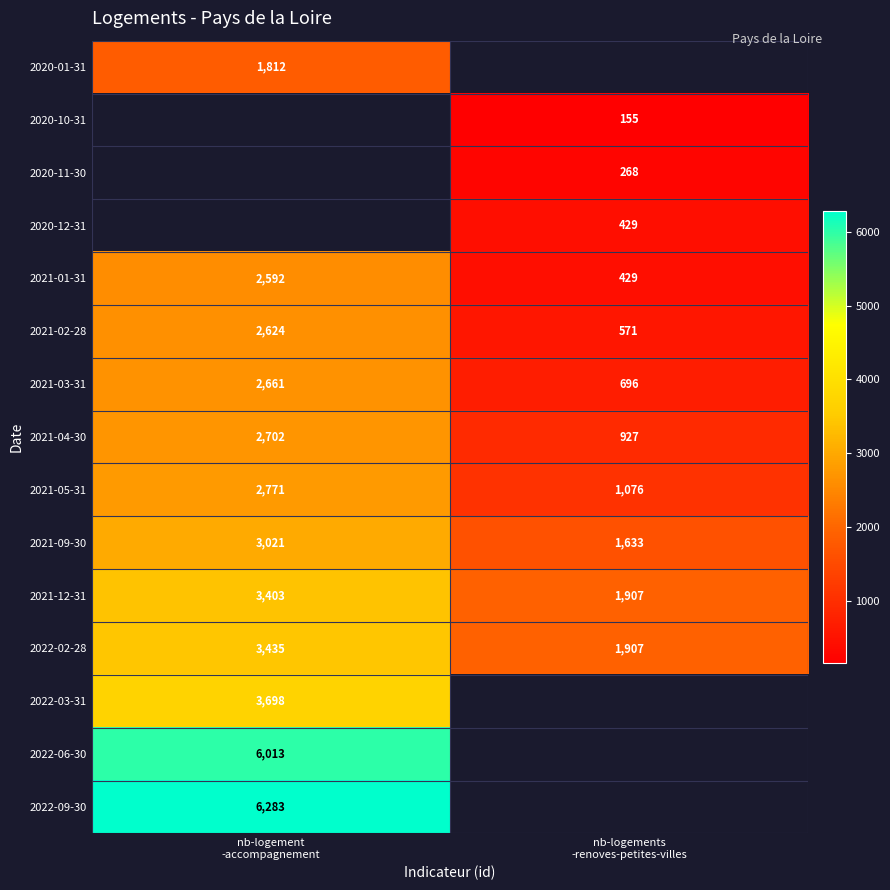

What is the average value of the 2021-02-28 series?

1598